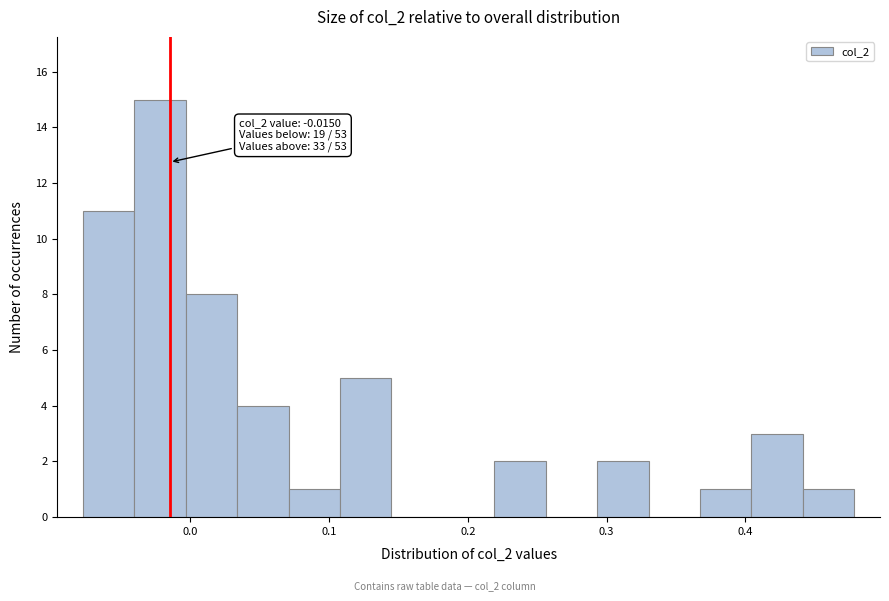

Around what value on the x-axis is the tallest bar? Give the approximate position of its centre, as read against the axis.

-0.02